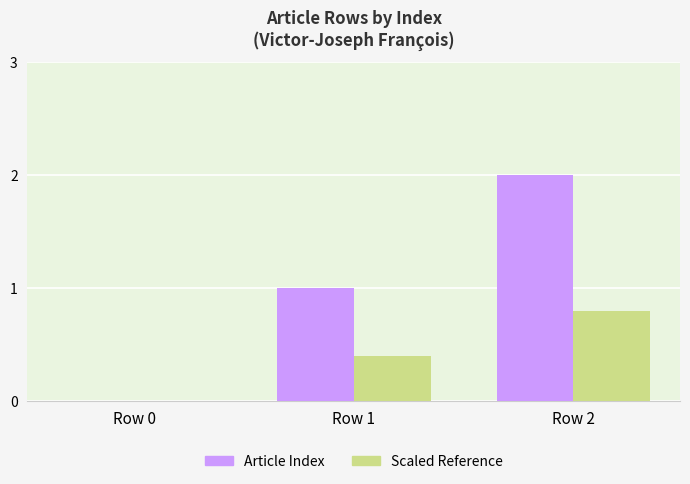

The value of Scaled Reference at Row 2 is 0.8. True or false?

True